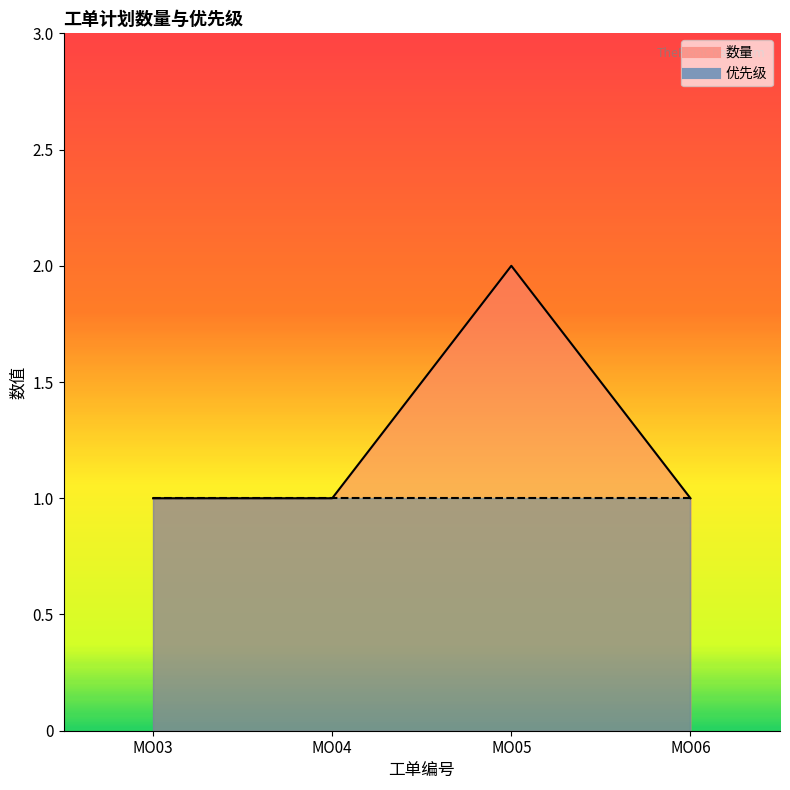

How many categories are shown in the chart?

4